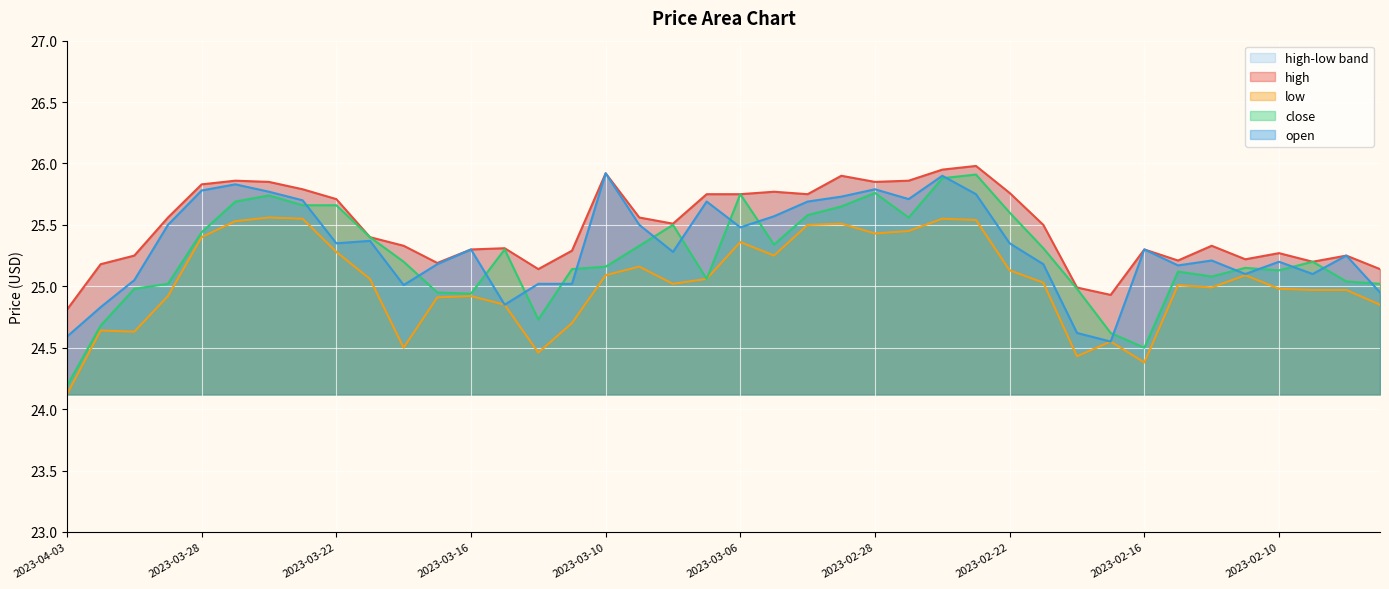

What is the difference between the second highest and minimum values in the open series?

1.3